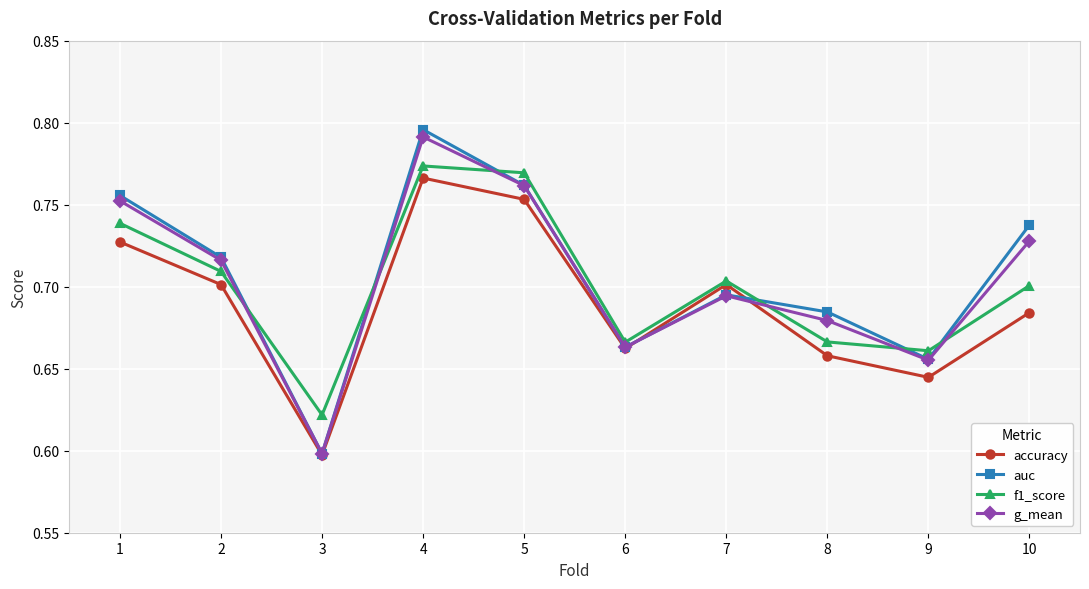

How many distinct data groups are displayed?

4